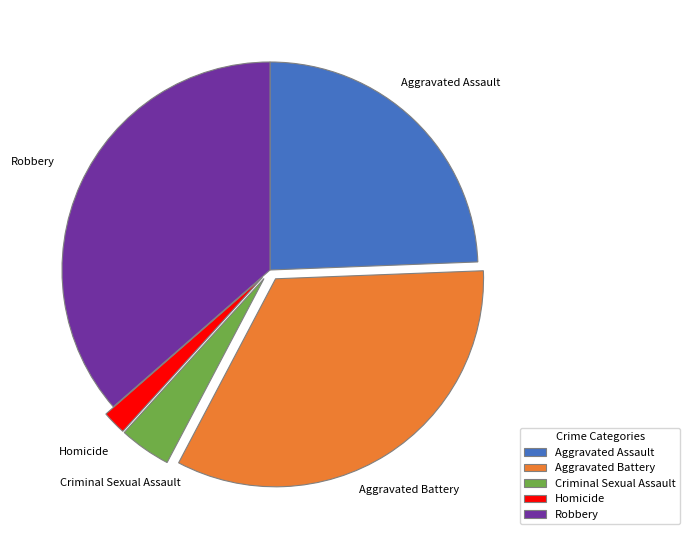

The Aggravated Assault slice represents 39% of the pie. True or false?

False